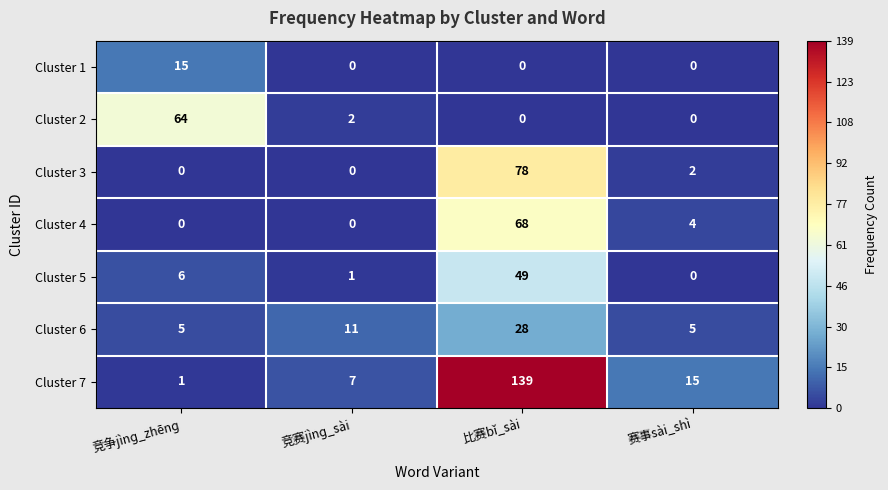

What is the greatest value displayed?

139